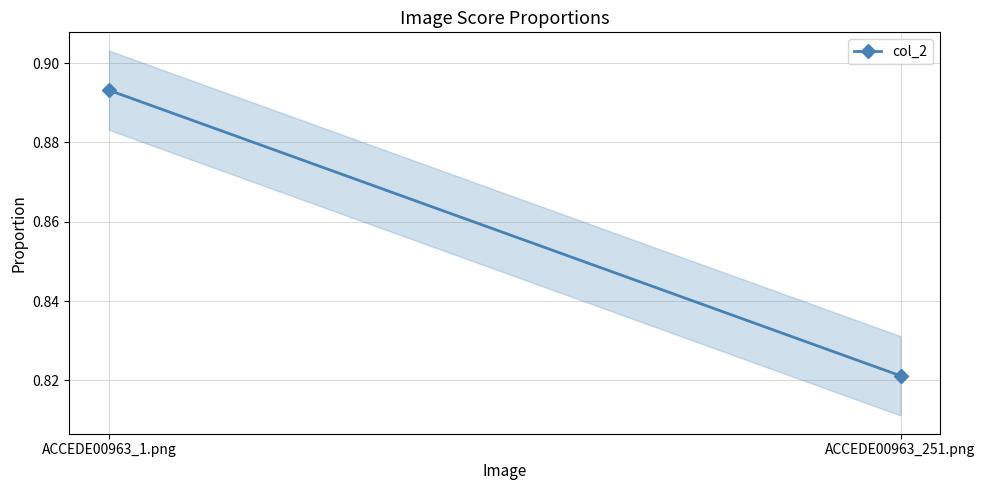

What is the value of the 1st point from the left?

0.9